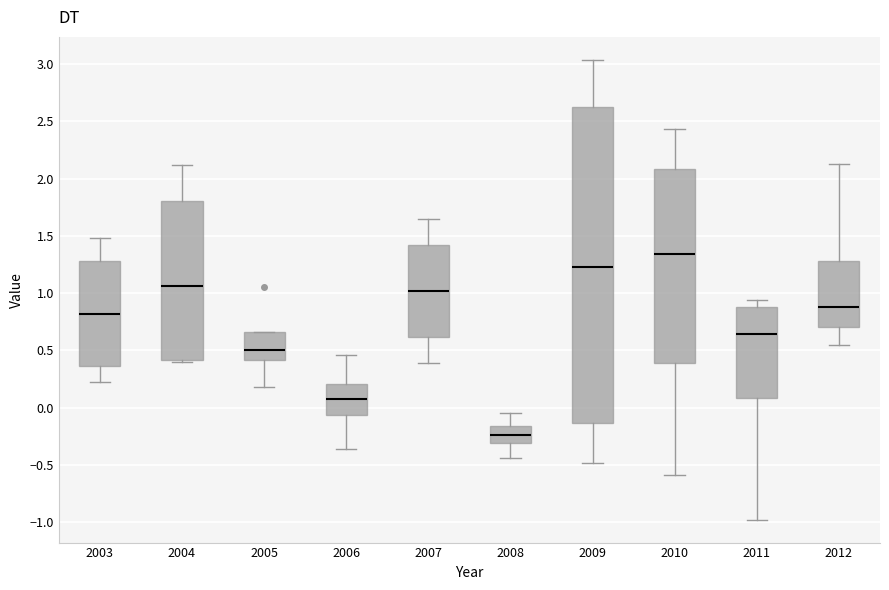

Where is the lower edge of the box at x = 2009 on the y-axis? The values are not printed on the chart, so give them approximately, as read against the axis.

-0.15